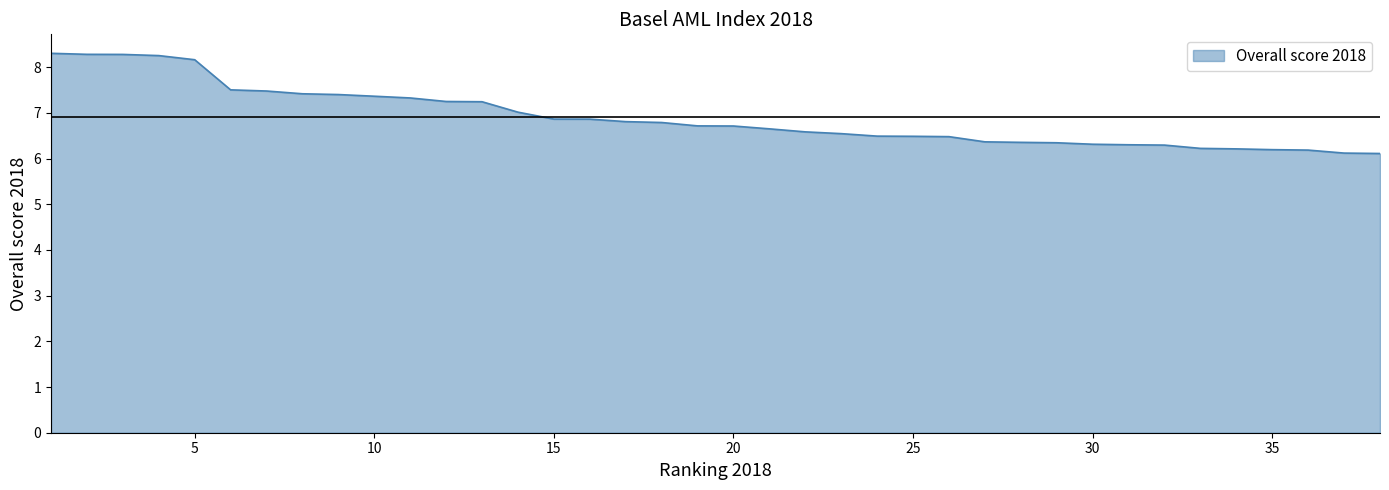

What is the maximum value shown in the chart?

8.3